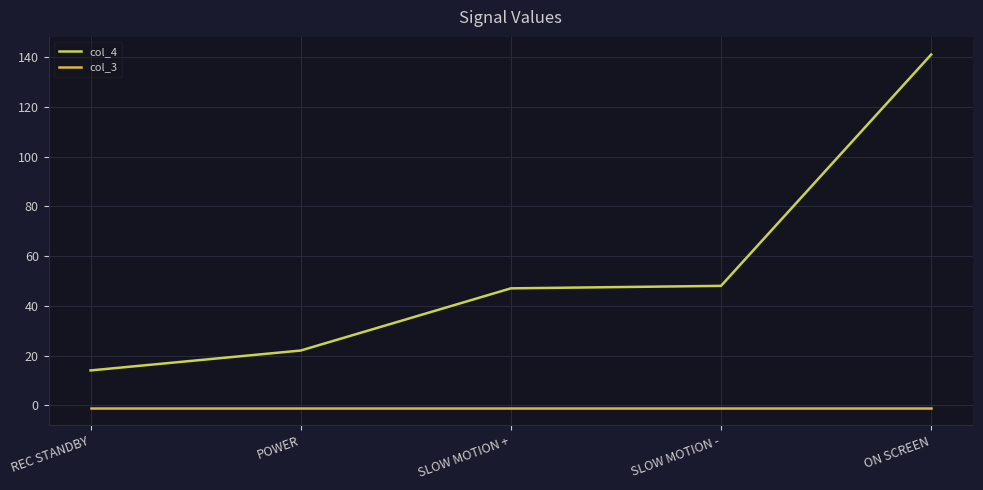

Is it true that col_4 equals 11 at POWER?

False